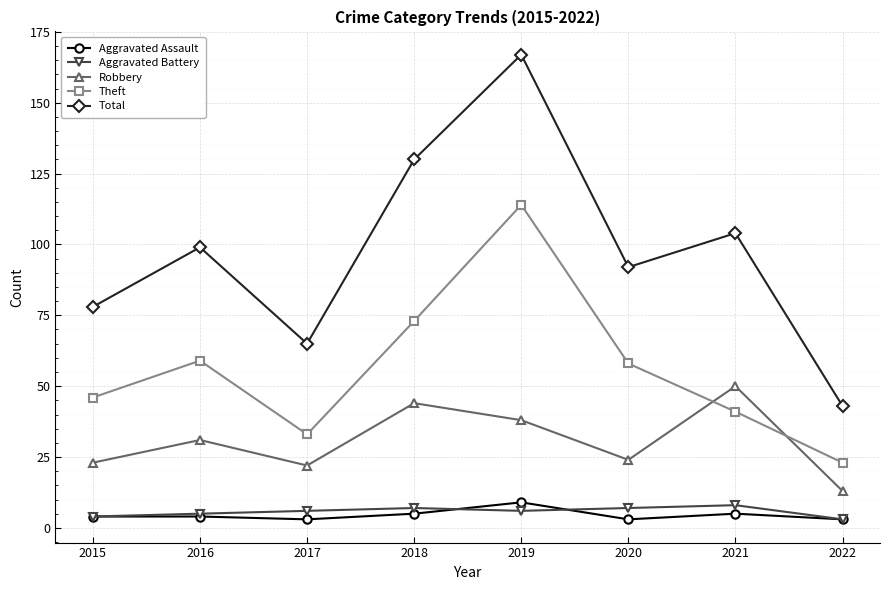

True or false: Robbery and Aggravated Assault cross at least once.

False